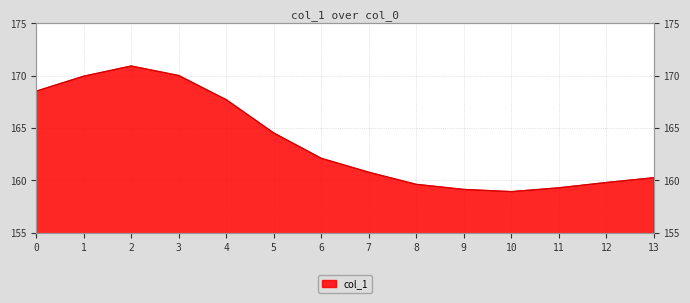

What is the average value?

163.7